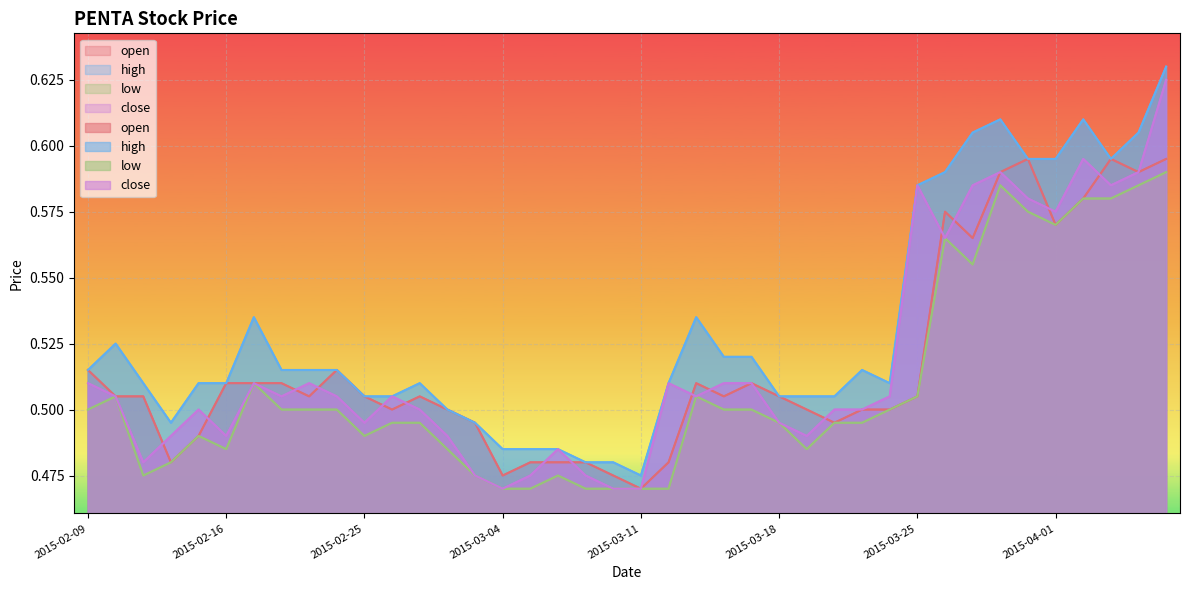

Which series changed the most between 2015-03-19 and 2015-04-01?

high